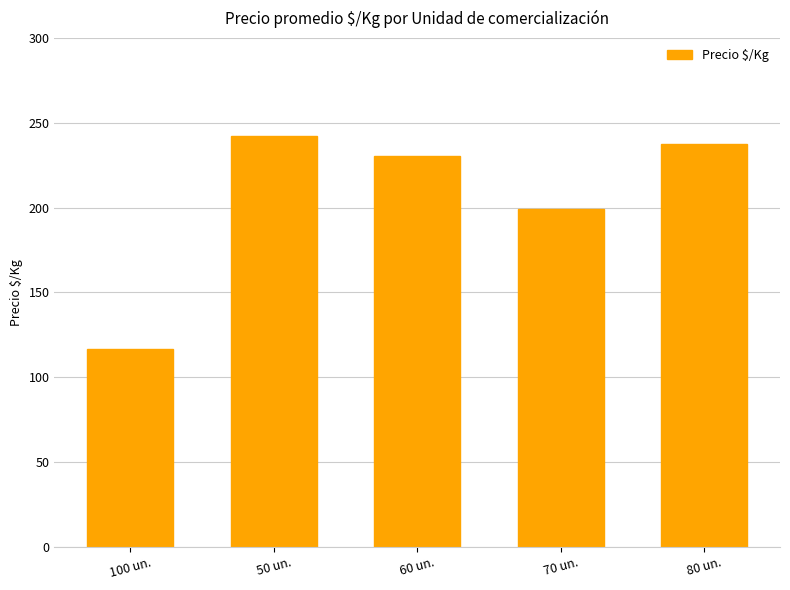

At which category does the chart reach its peak across all series?

50 un.